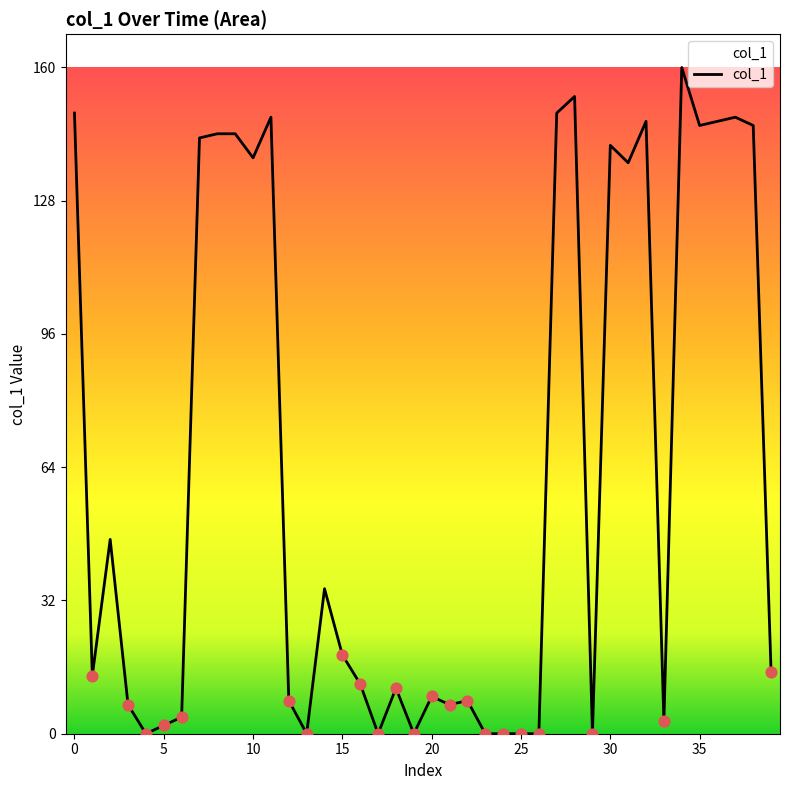

What is the maximum value shown in the chart?

160.8